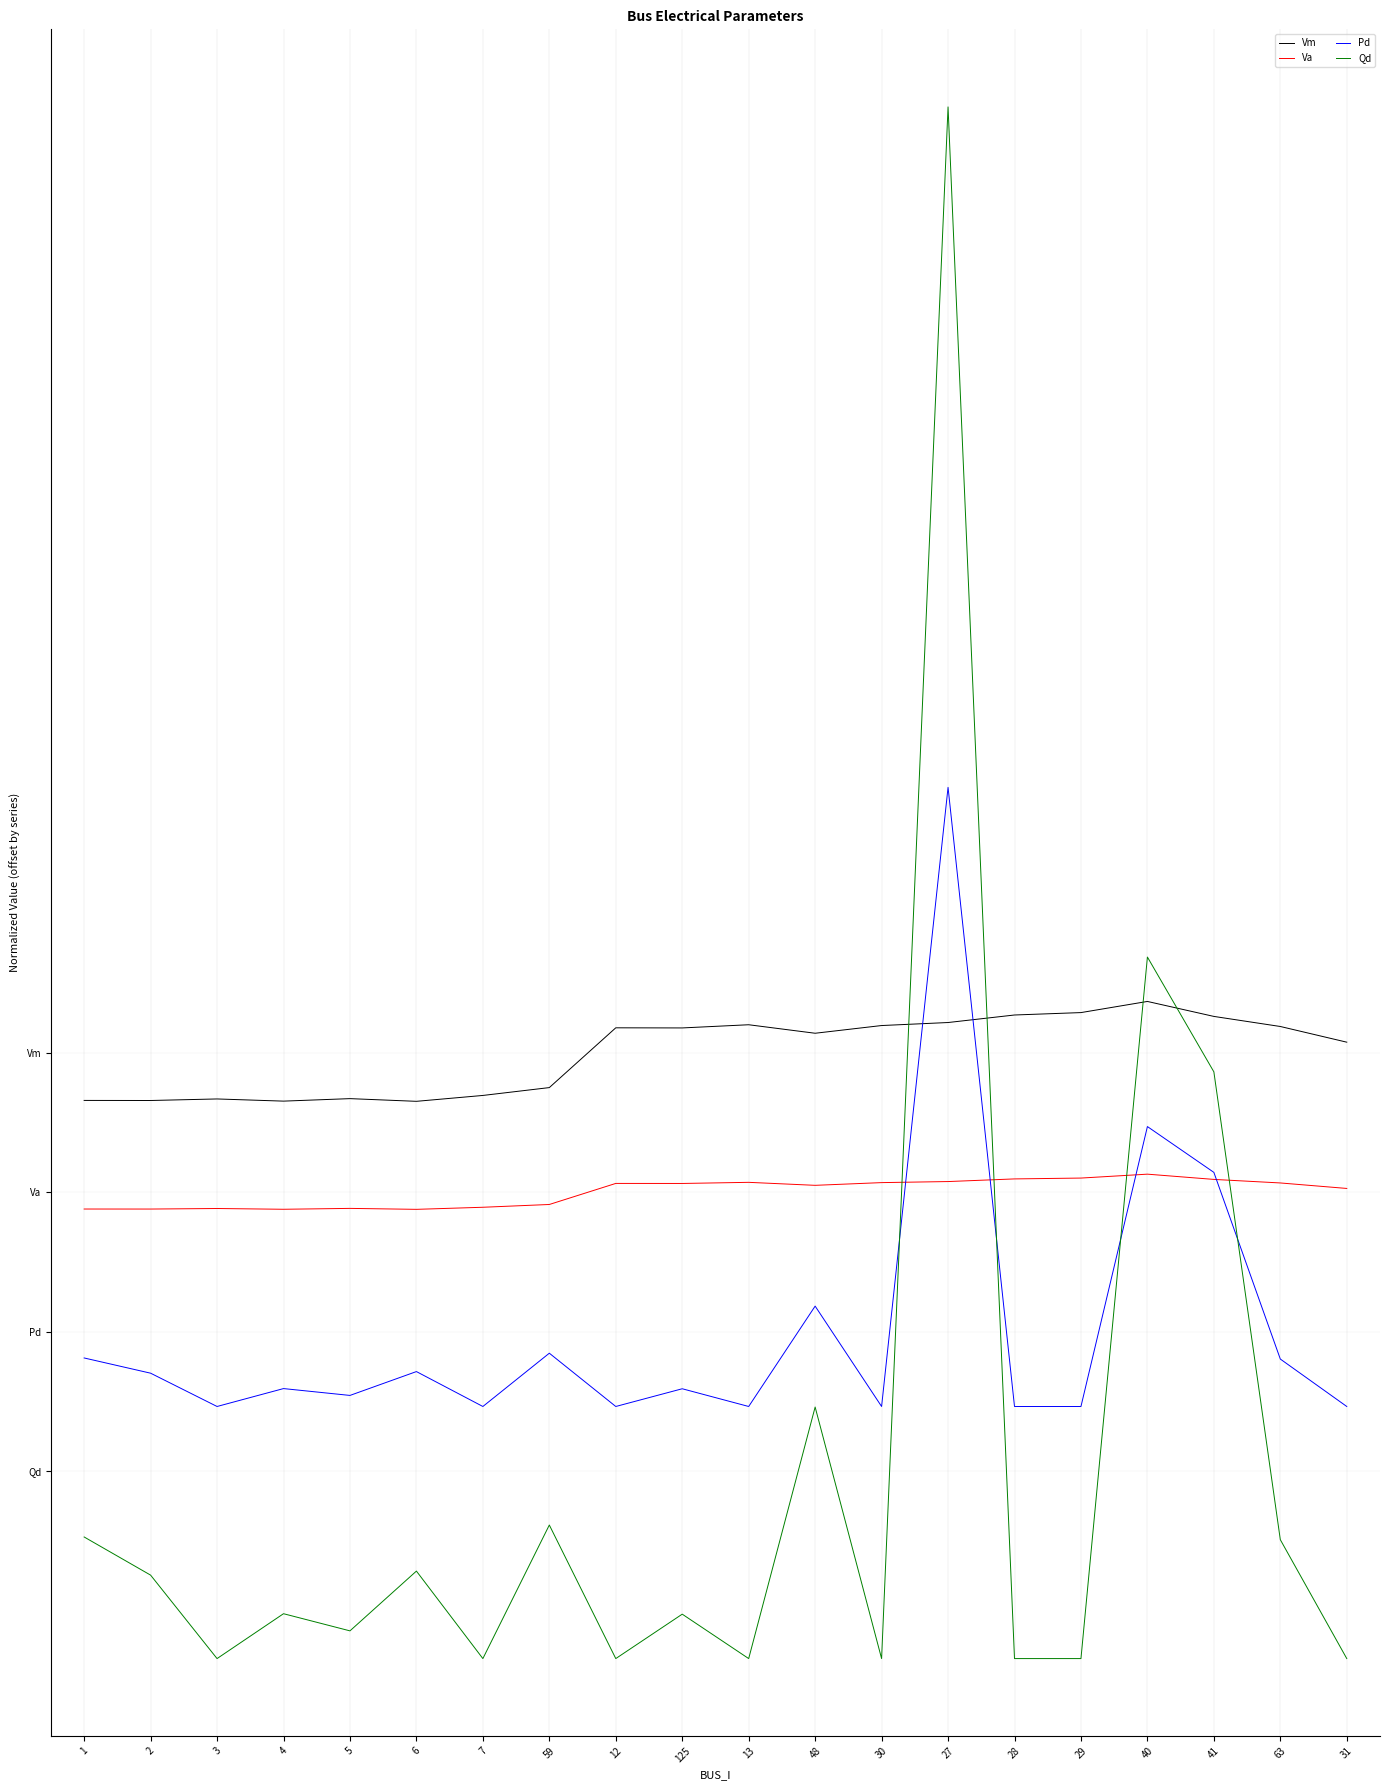

Does the chart display data point markers on the line(s)?

No